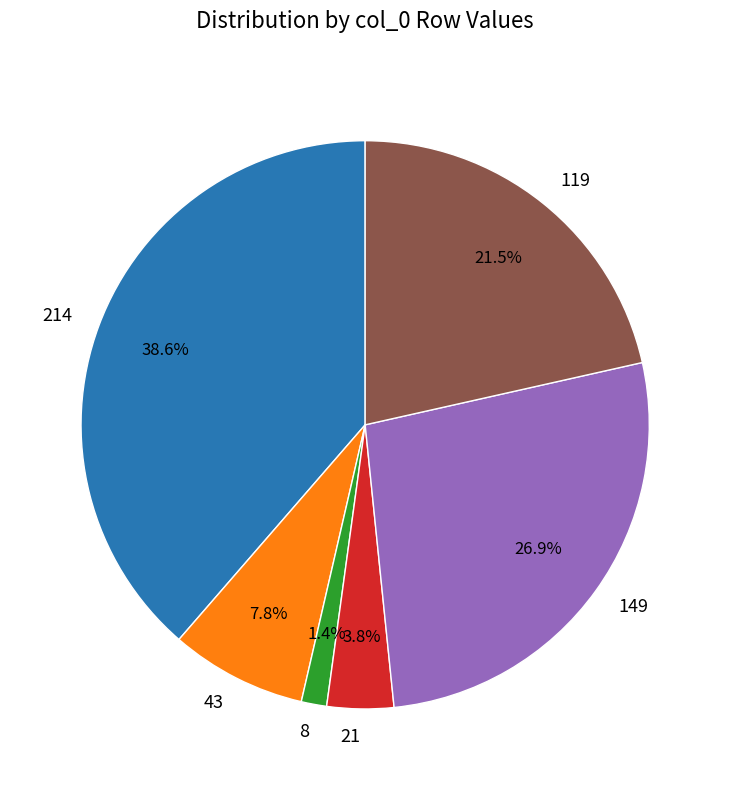

Rank the categories by value from lowest to highest.

8, 21, 43, 119, 149, 214